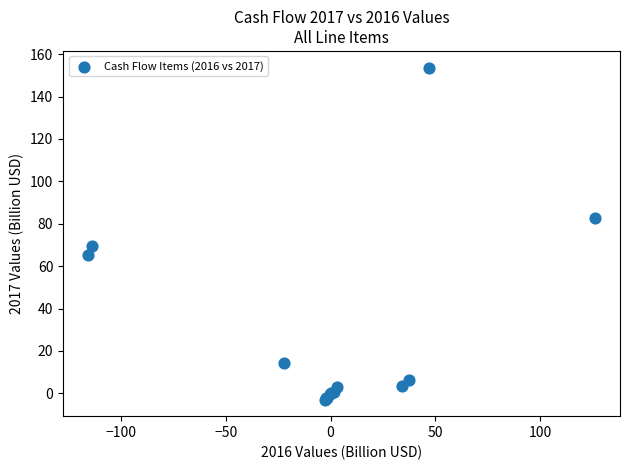

What Y value in the scatter plot is closest to 75?

69.5